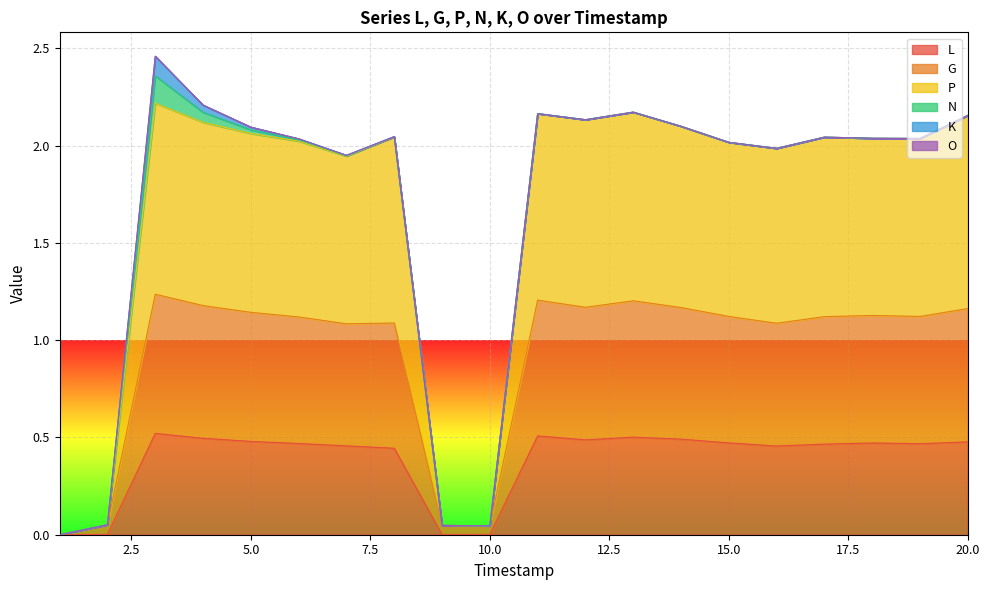

What is the difference between the G values at 3 and 6?

0.1